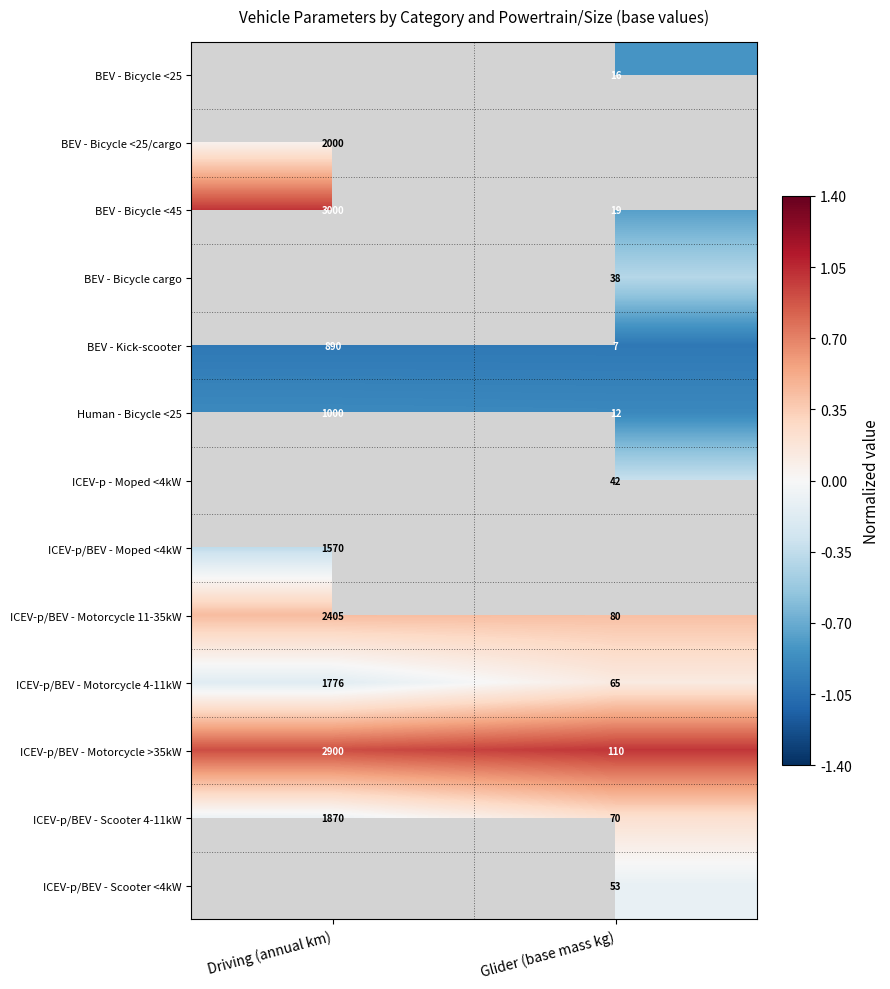

At which label does BEV - Kick-scooter reach its peak?

Driving (annual km)